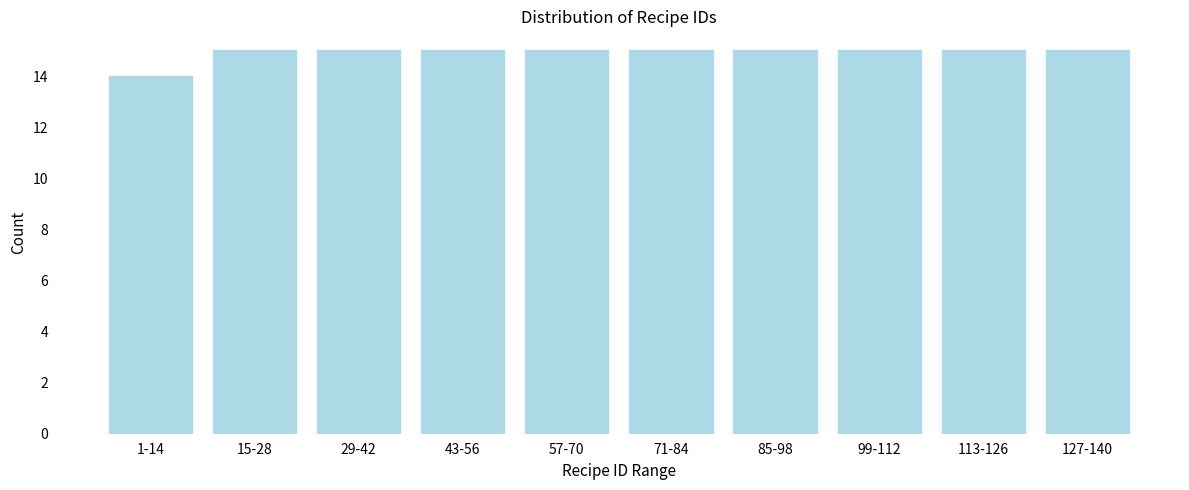

Reading right to left, transcribe all the data shown in this chart.

127-140=15	113-126=15	99-112=15	85-98=15	71-84=15	57-70=15	43-56=15	29-42=15	15-28=15	1-14=14